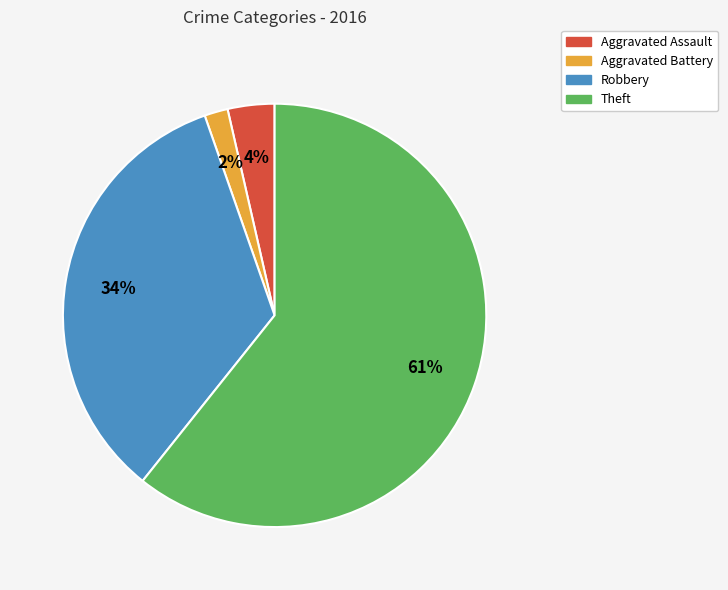

Rank the categories by value from highest to lowest.

Theft, Robbery, Aggravated Assault, Aggravated Battery